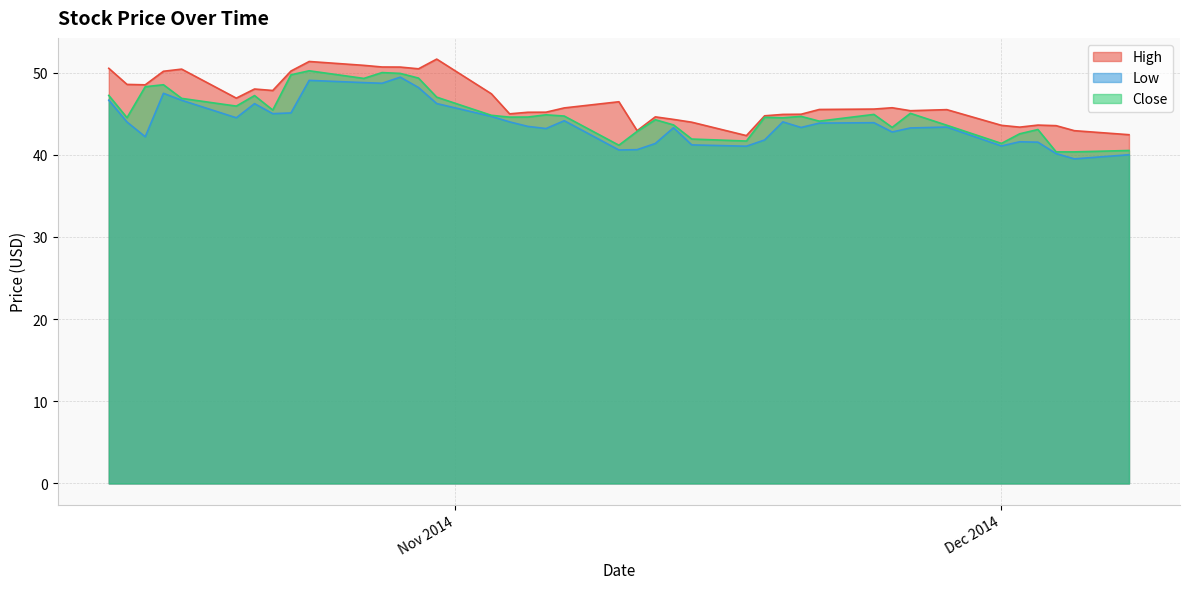

Rank the series at 8 from highest to lowest value.

High, Close, Low